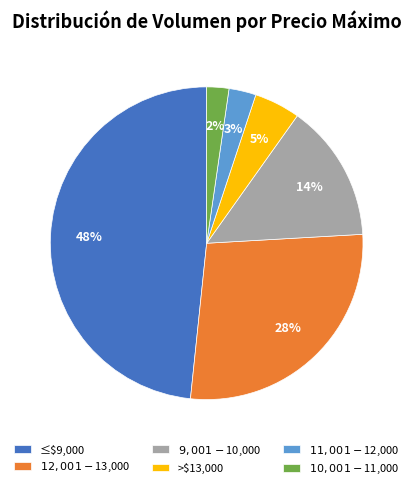

Does ≤$9,000 represent more than half of the total?

No